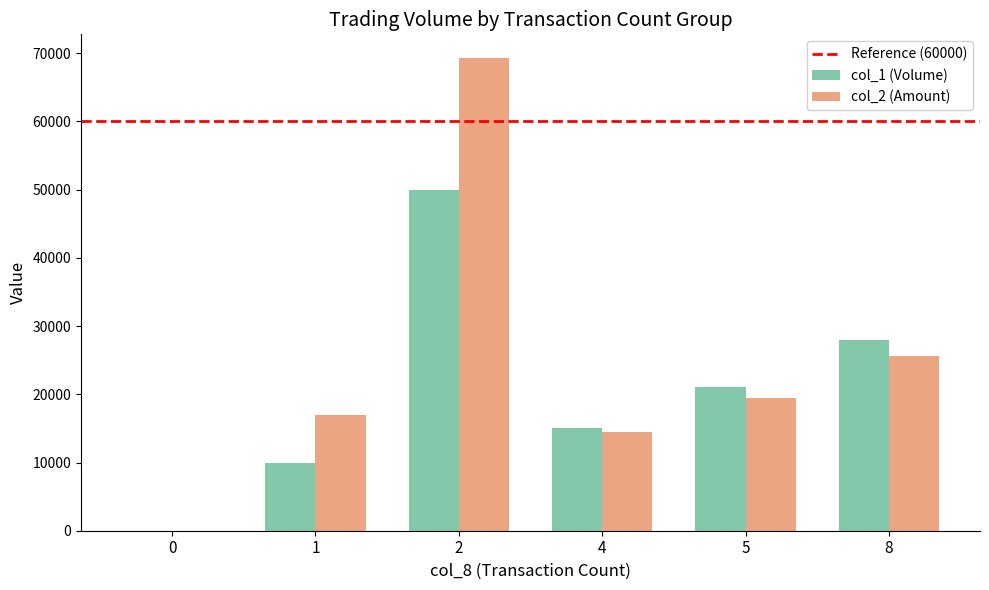

Between 0 and 5, which series saw the biggest shift?

col_1 (Volume)